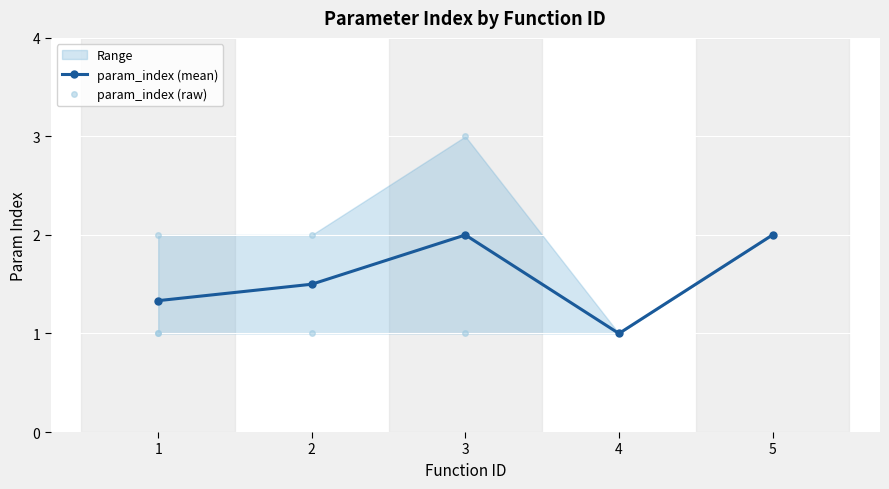

What is the value of the 9th point from the left?

1